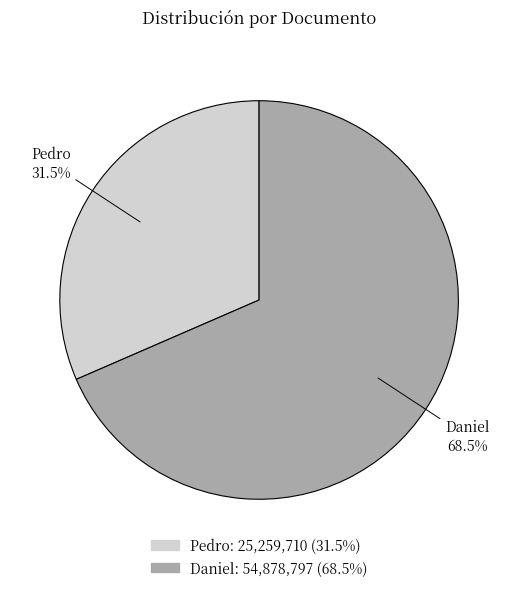

What is the smallest slice in the pie chart?

Pedro